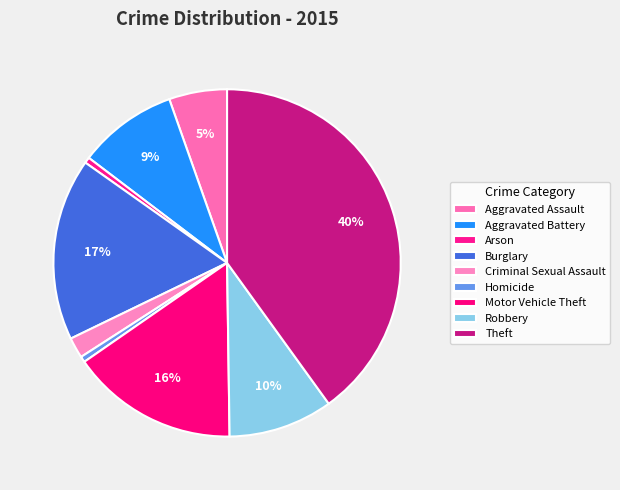

Count the number of slices in the pie.

9